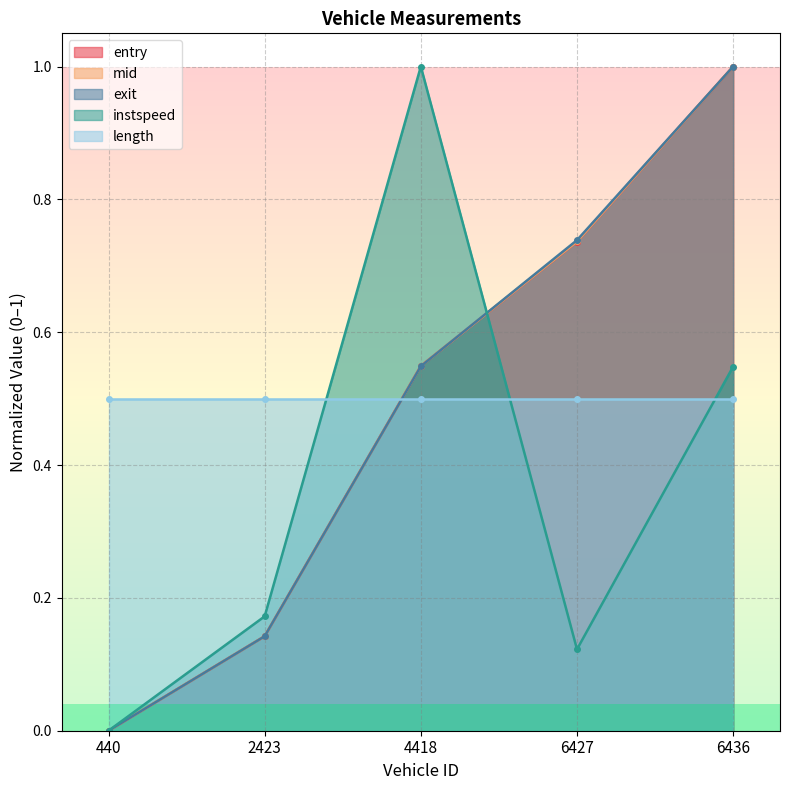

List the labels in order of exit value, smallest first.

440, 2423, 4418, 6427, 6436